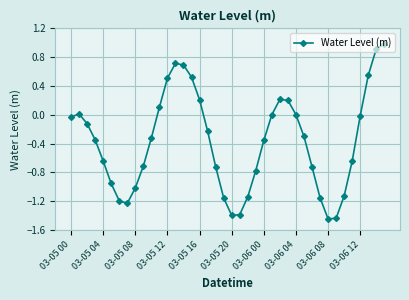

What is the maximum value shown in the chart?

1.0